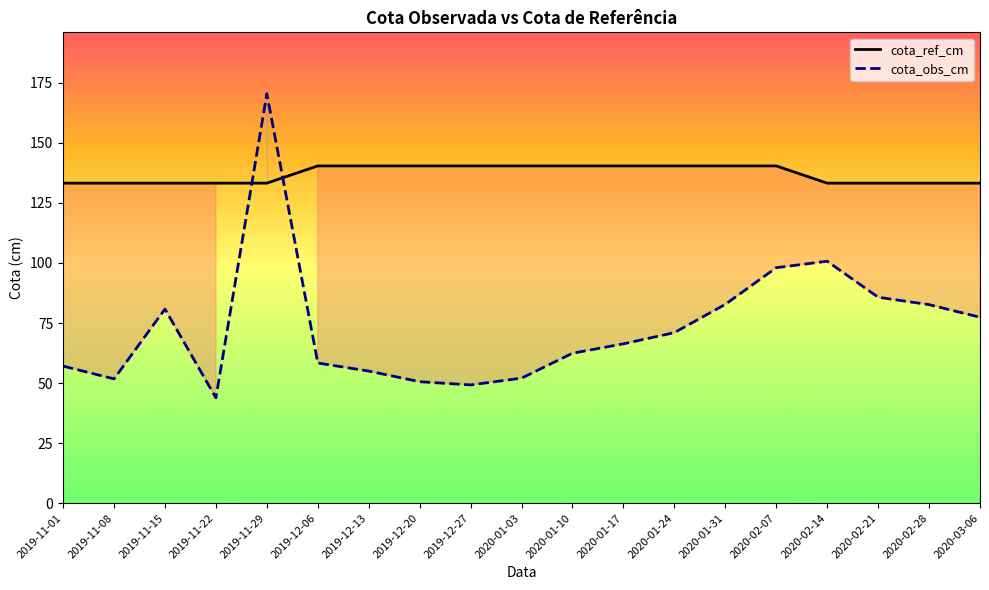

Which series changed the most between 2019-12-20 and 2019-12-27?

cota_obs_cm